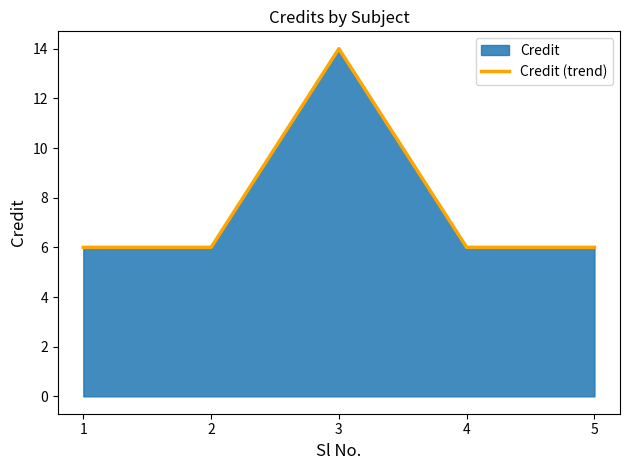

True or false: the data has more than 1 interior local peaks.

False